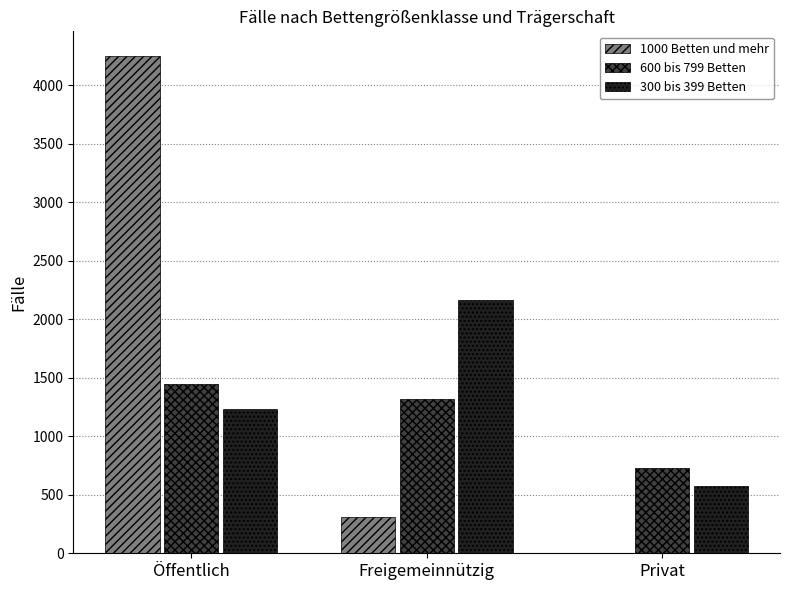

True or false: 1000 Betten und mehr has a value of 312 at Freigemeinnützig.

True